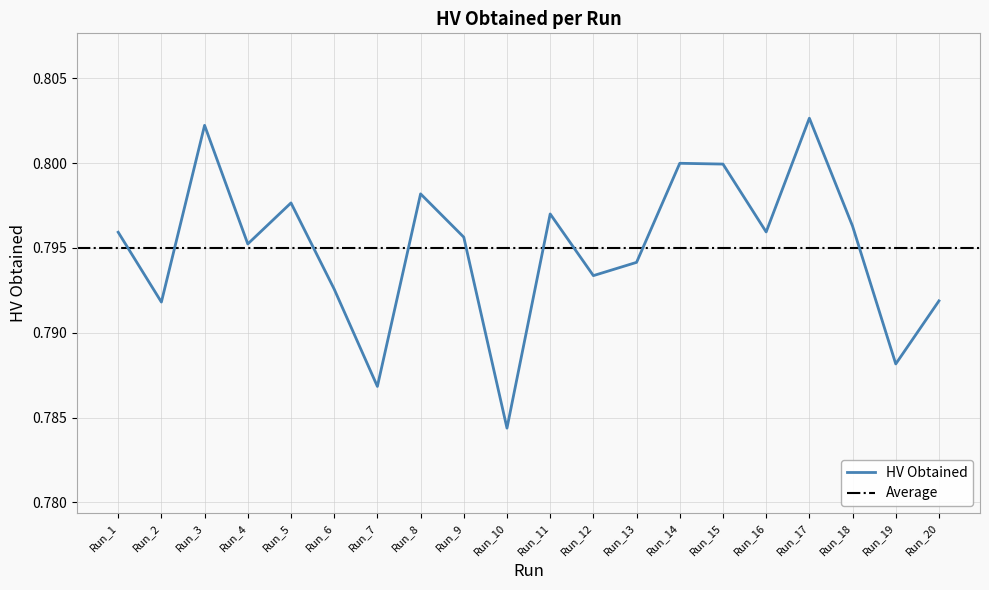

What is the sum of all values?

15.9